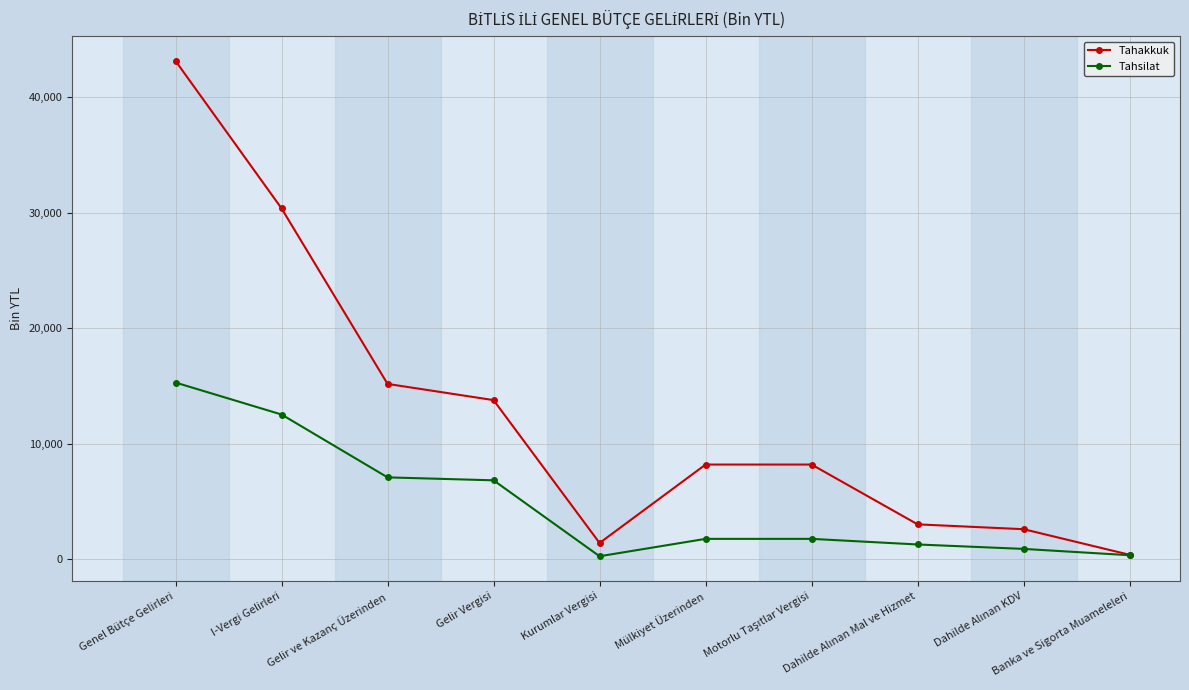

What is the total value across all series at Gelir ve Kazanç Üzerinden?

22270